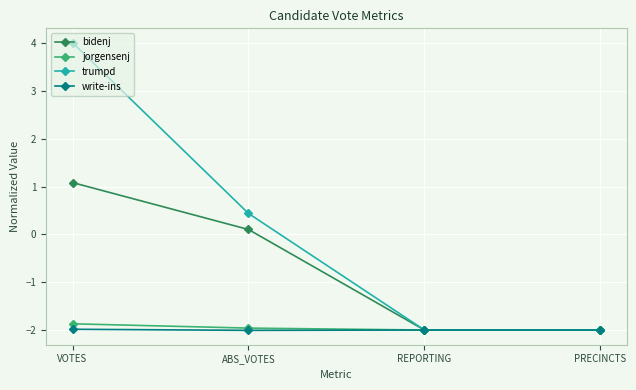

At which category is the sum across all series the highest?

VOTES